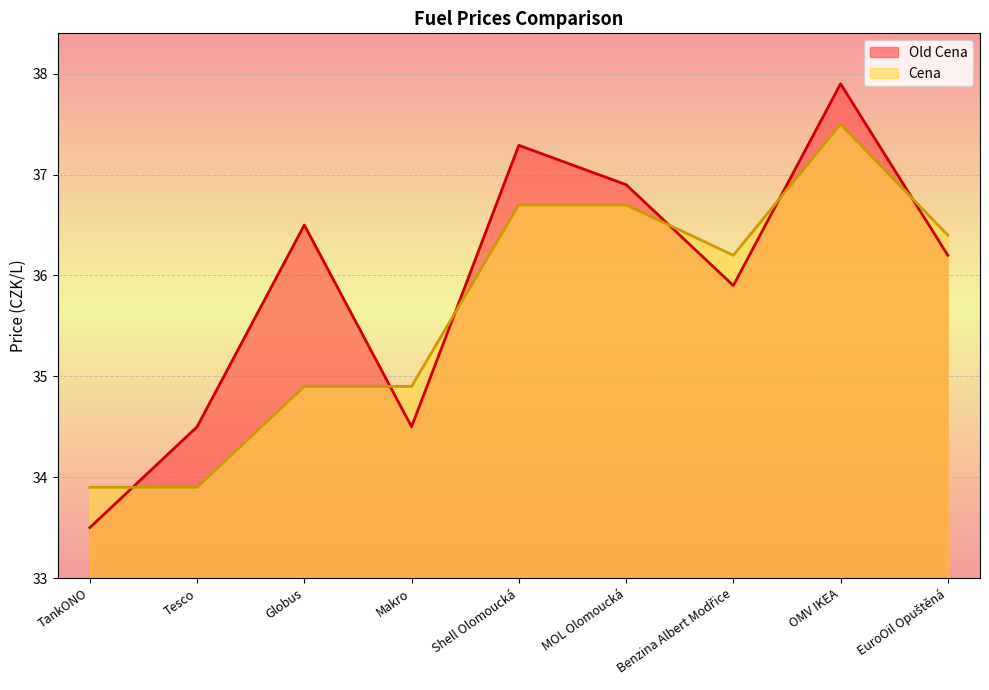

What are all the series names shown in the legend?

Old Cena, Cena